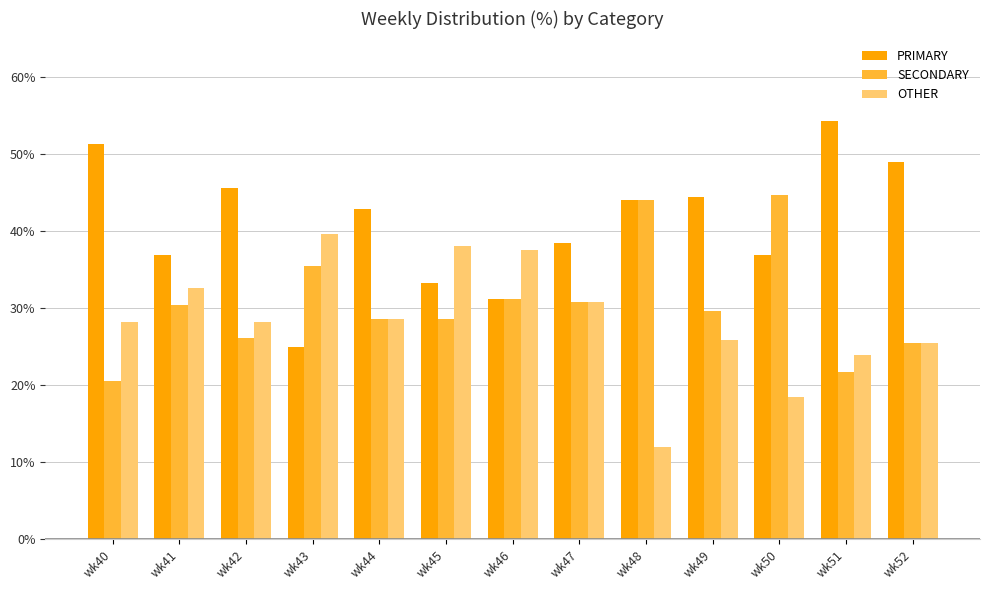

Where does the PRIMARY series first go above 42?

wk40